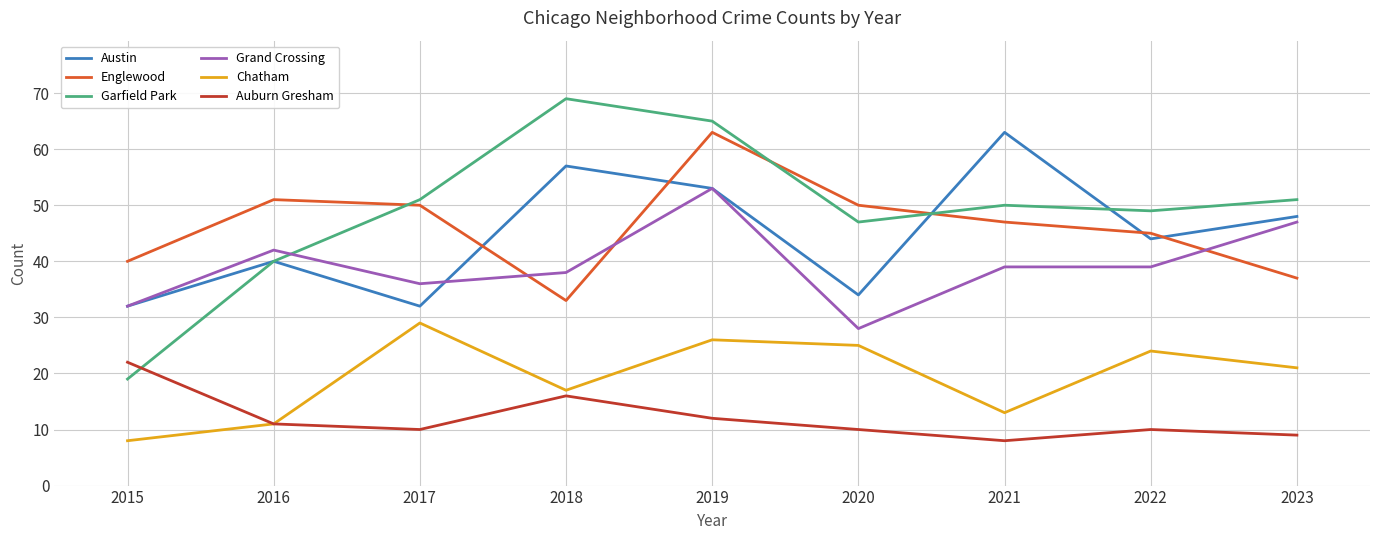

True or false: Auburn Gresham has a value of 6 at 2015.

False